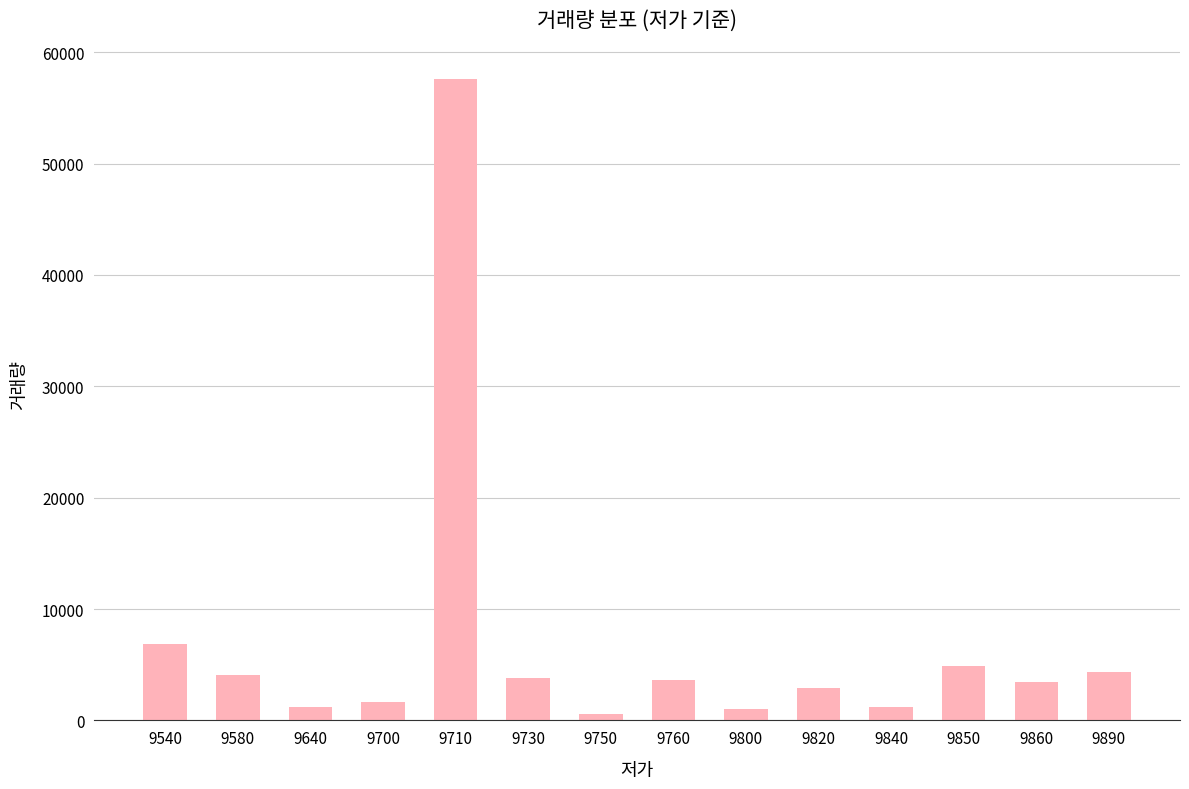

What is the value of the 3rd bar from the left?

1216